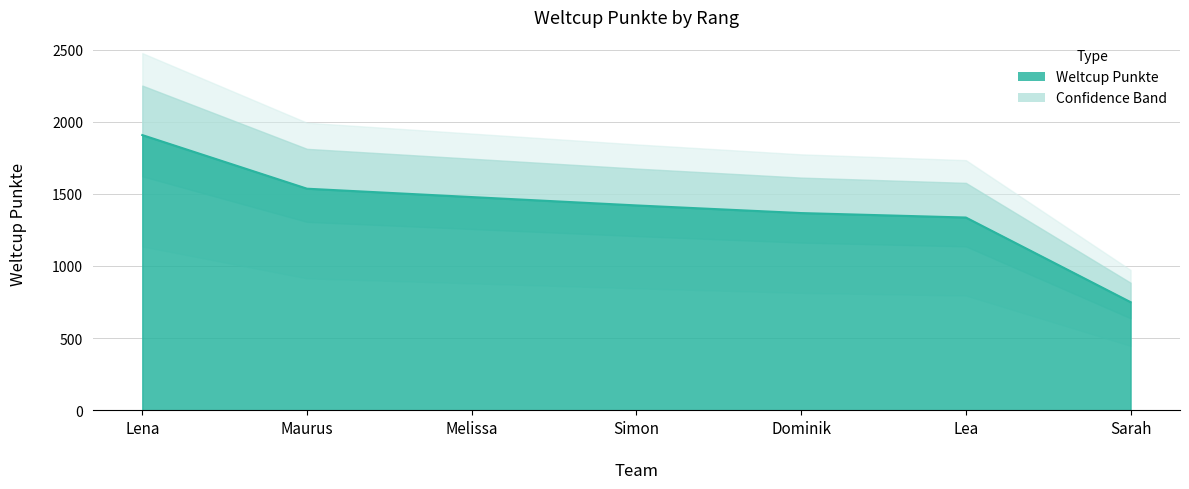

Reading left to right, list all the values displayed in this chart.

Lena=1908	Maurus=1536	Melissa=1478	Simon=1420	Dominik=1367	Lea=1336	Sarah=749